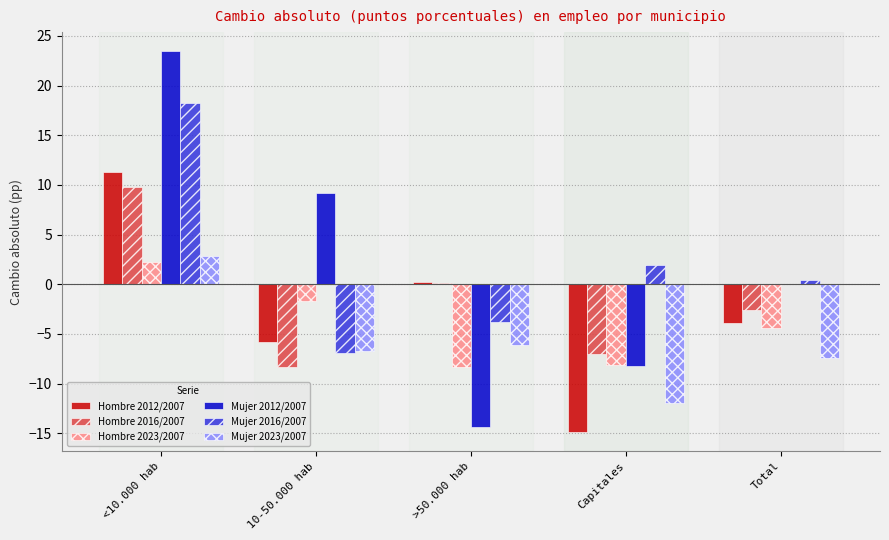

Count the number of categories in the chart.

5